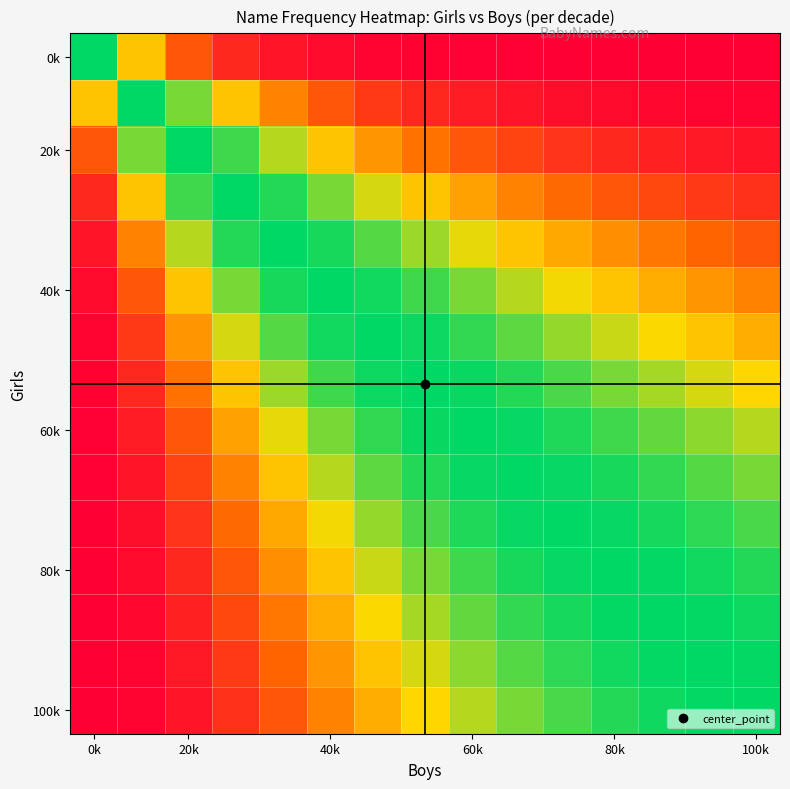

At which category is the sum across all series the highest?

60k